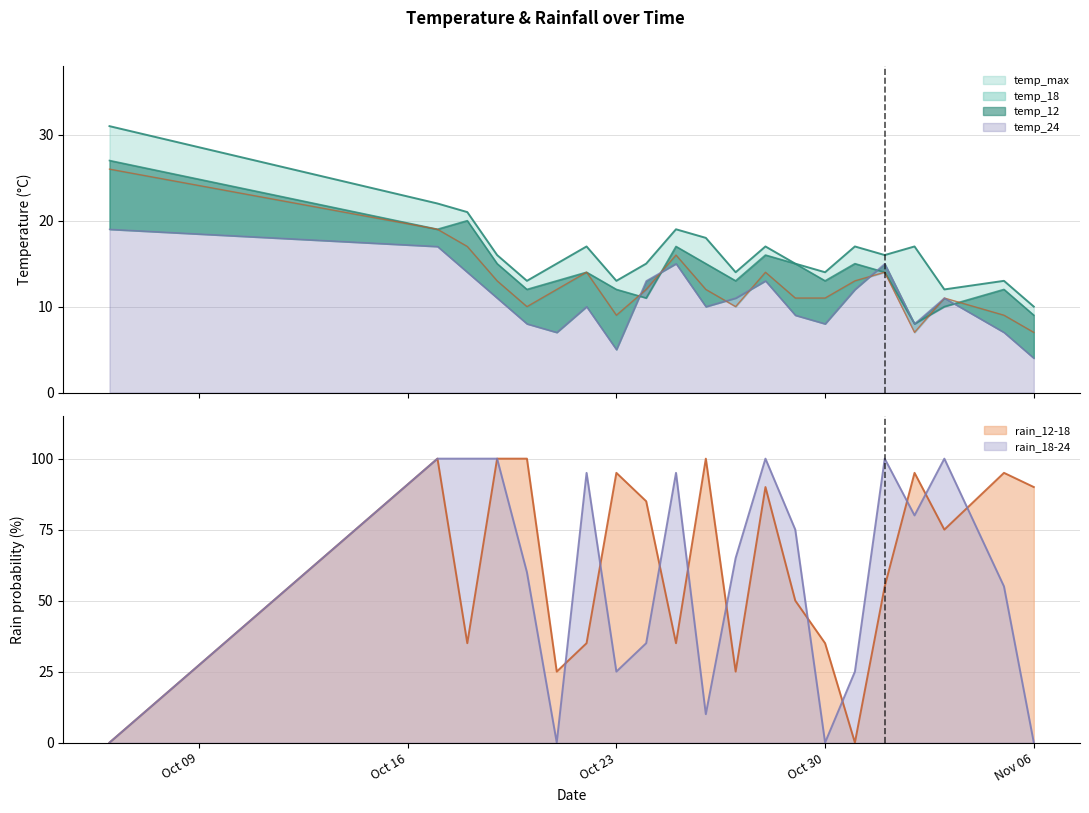

What is the highest value of the rain_12-18 series?

100